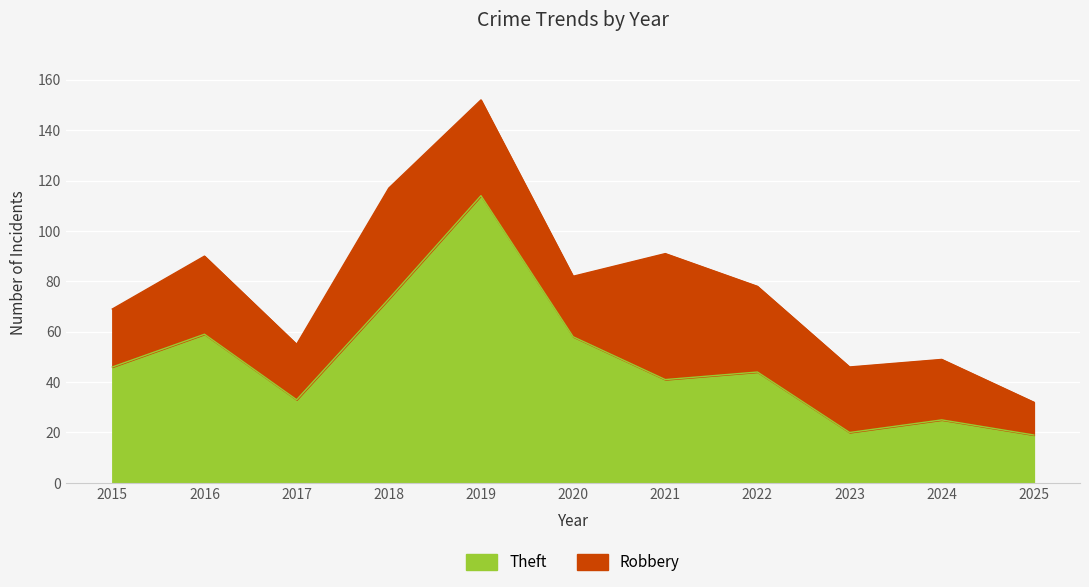

Where does the data first go above 44?

2015